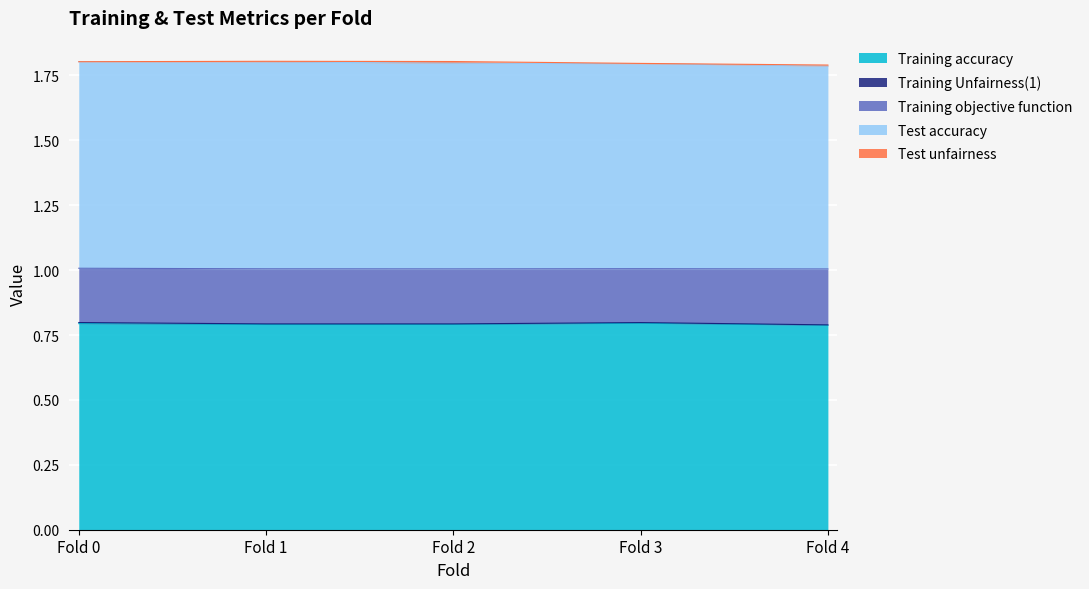

What is the maximum value for Training accuracy?

0.8